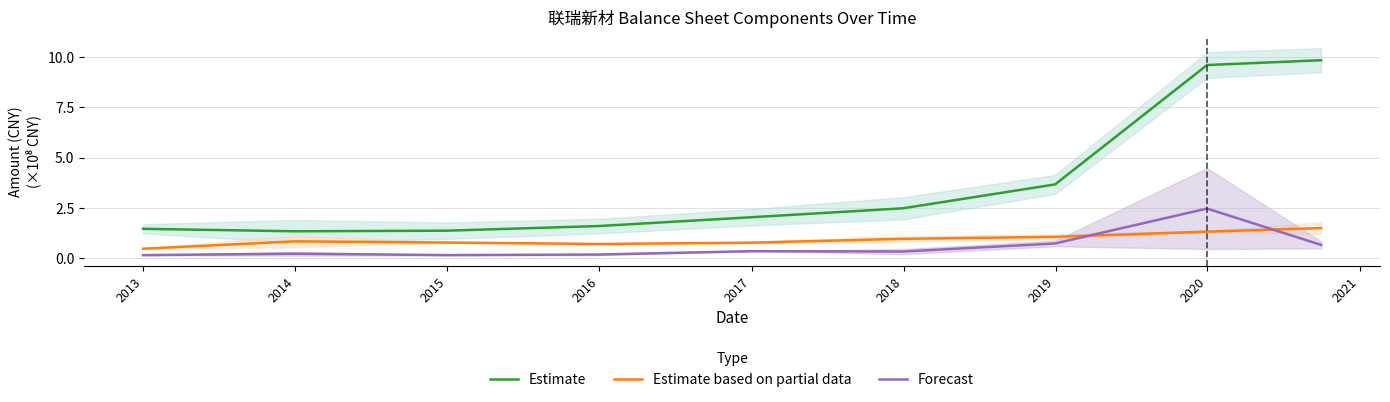

True or false: Estimate based on partial data and Estimate intersect in this chart.

False